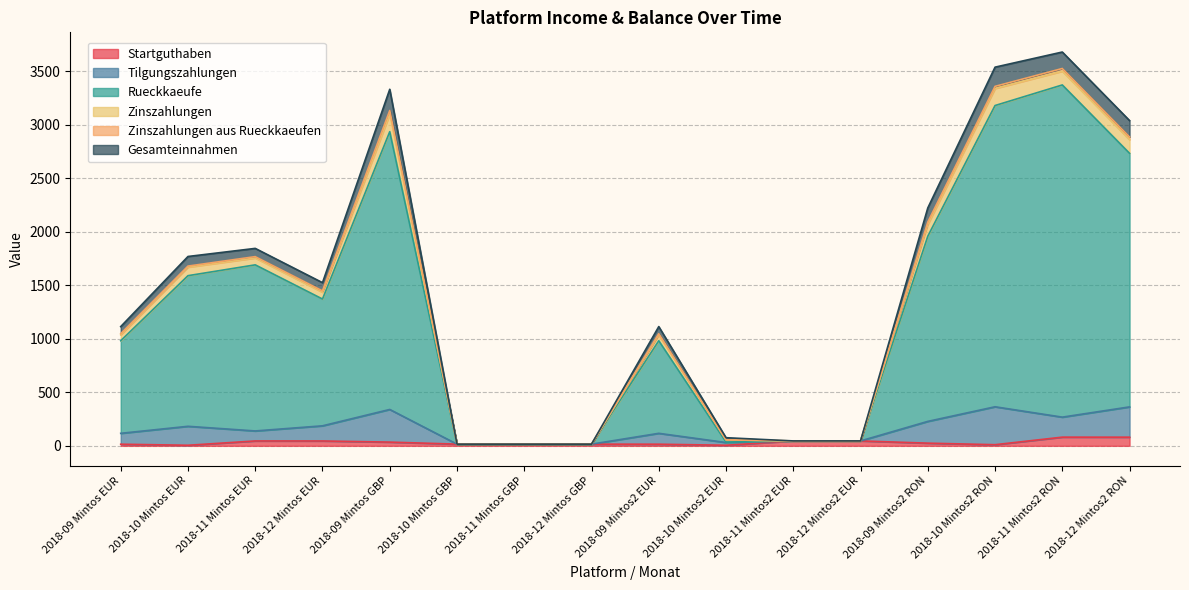

Which series has the largest total across all categories?

Rueckkaeufe